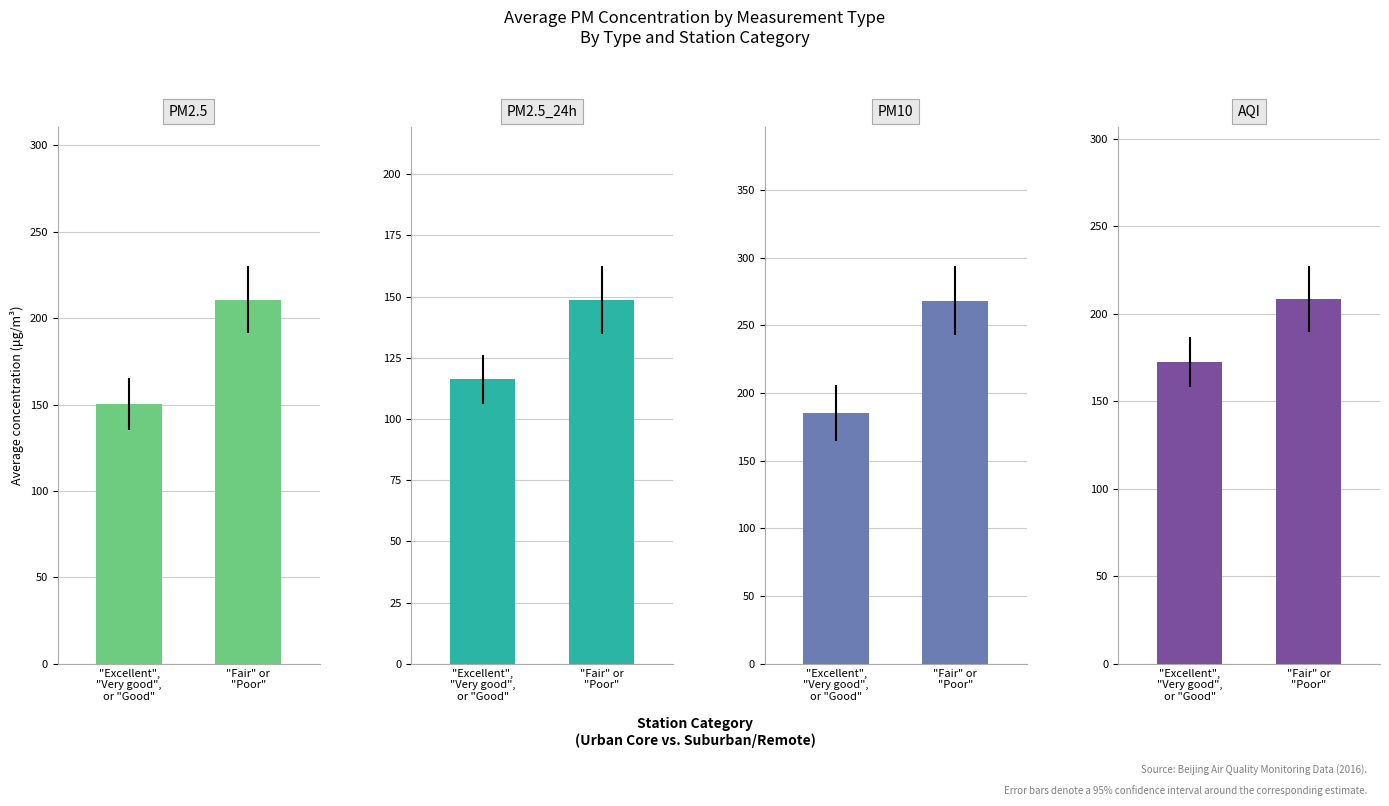

What is the highest value of the PM2.5_24h series?

148.7